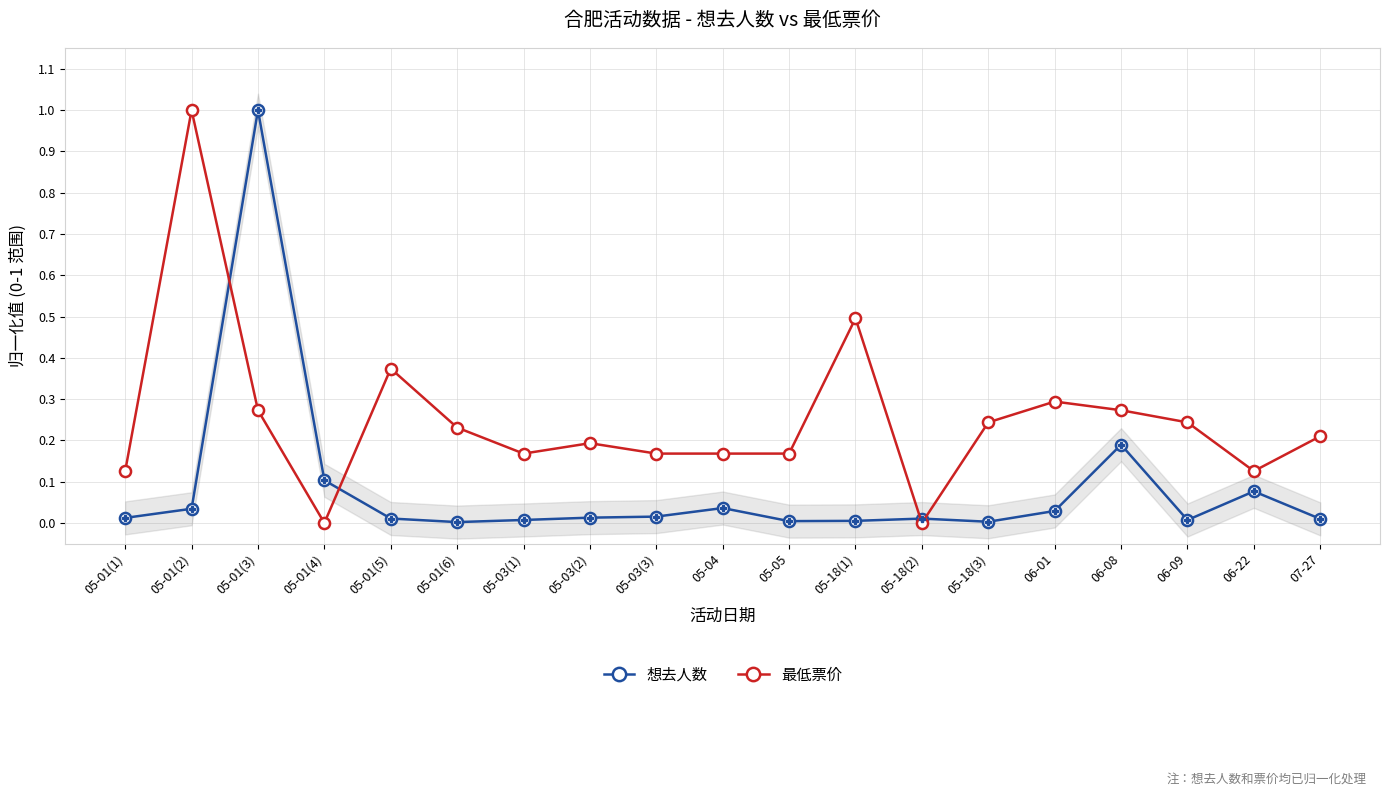

Reading left to right, transcribe all the data shown in this chart.

想去人数: 05-01(1)=0.0	05-01(2)=0.0	05-01(3)=1.0	05-01(4)=0.1	05-01(5)=0.0	05-01(6)=0.0	05-03(1)=0.0	05-03(2)=0.0	05-03(3)=0.0	05-04=0.0	05-05=0.0	05-18(1)=0.0	05-18(2)=0.0	05-18(3)=0.0	06-01=0.0	06-08=0.2	06-09=0.0	06-22=0.1	07-27=0.0
最低票价: 05-01(1)=0.1	05-01(2)=1.0	05-01(3)=0.3	05-01(4)=0.0	05-01(5)=0.4	05-01(6)=0.2	05-03(1)=0.2	05-03(2)=0.2	05-03(3)=0.2	05-04=0.2	05-05=0.2	05-18(1)=0.5	05-18(2)=0.0	05-18(3)=0.2	06-01=0.3	06-08=0.3	06-09=0.2	06-22=0.1	07-27=0.2